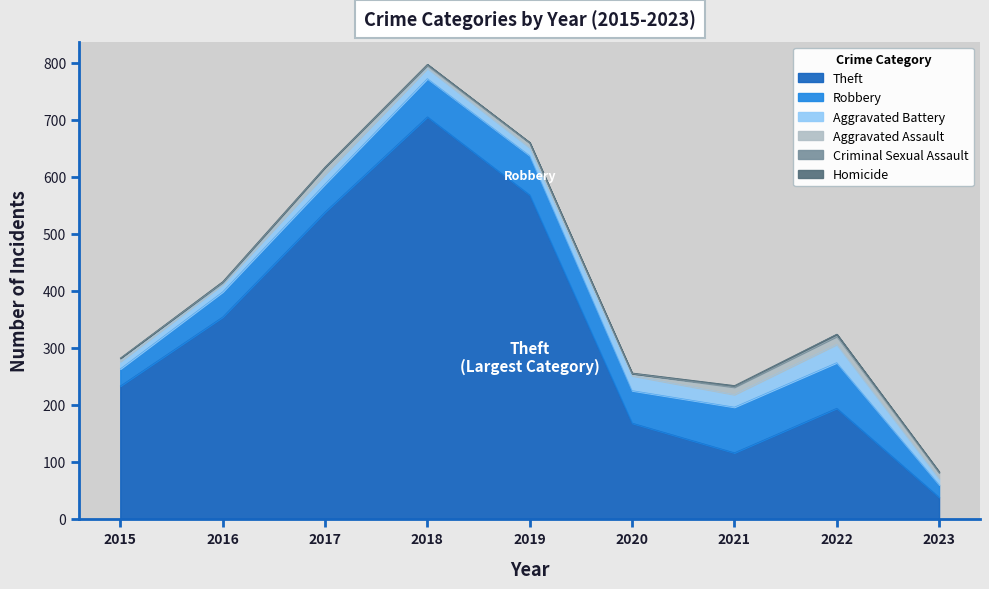

Is it true that Homicide equals 0 at 2021?

False